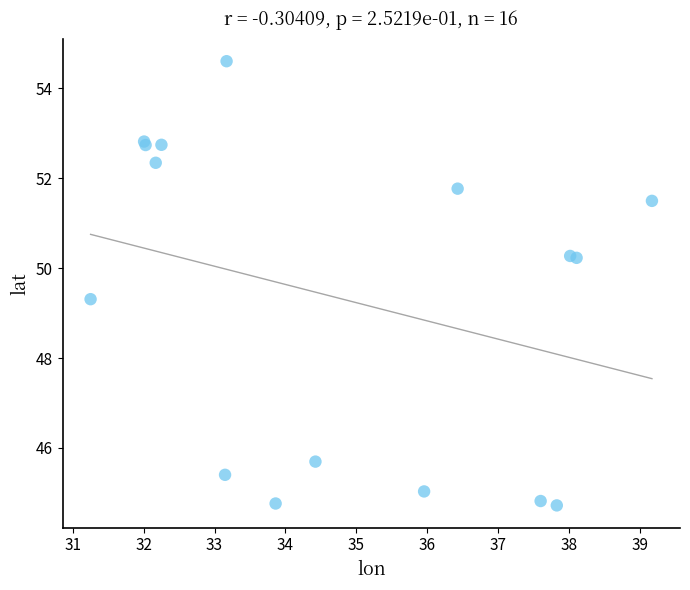

What Y value in the scatter plot is closest to 49?

49.3